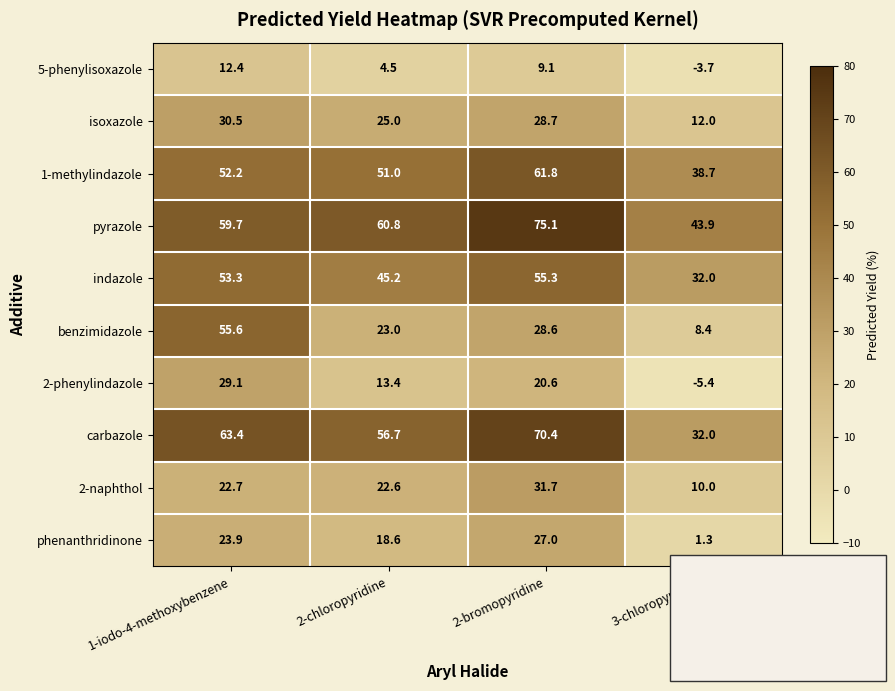

List the series in order of their peak value, lowest first.

5-phenylisoxazole, phenanthridinone, 2-phenylindazole, isoxazole, 2-naphthol, indazole, benzimidazole, 1-methylindazole, carbazole, pyrazole